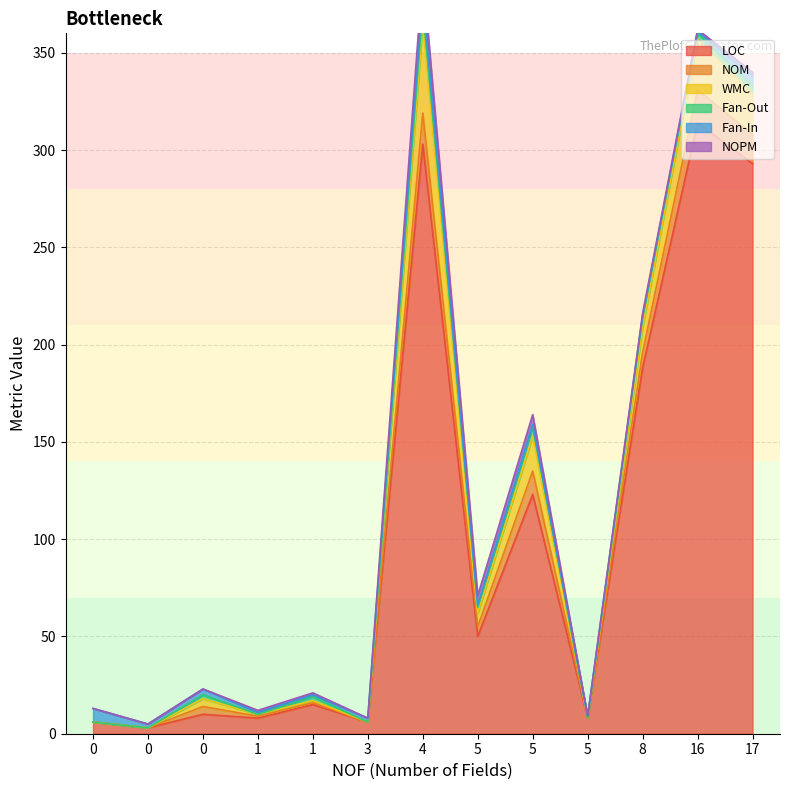

How many data points does each series have?

13